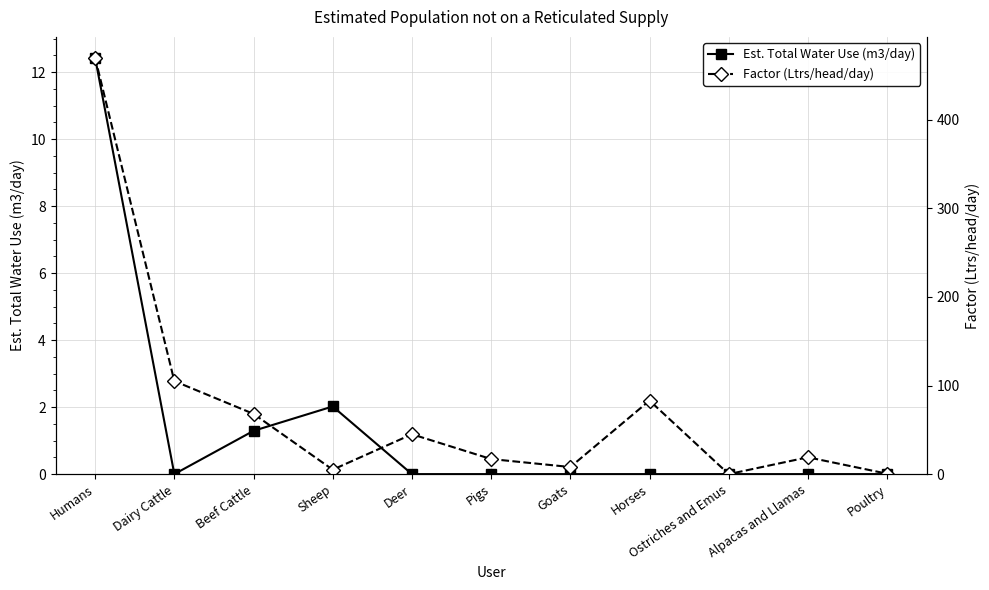

True or false: Est. Total Water Use (m3/day) and Factor (Ltrs/head/day) intersect in this chart.

False